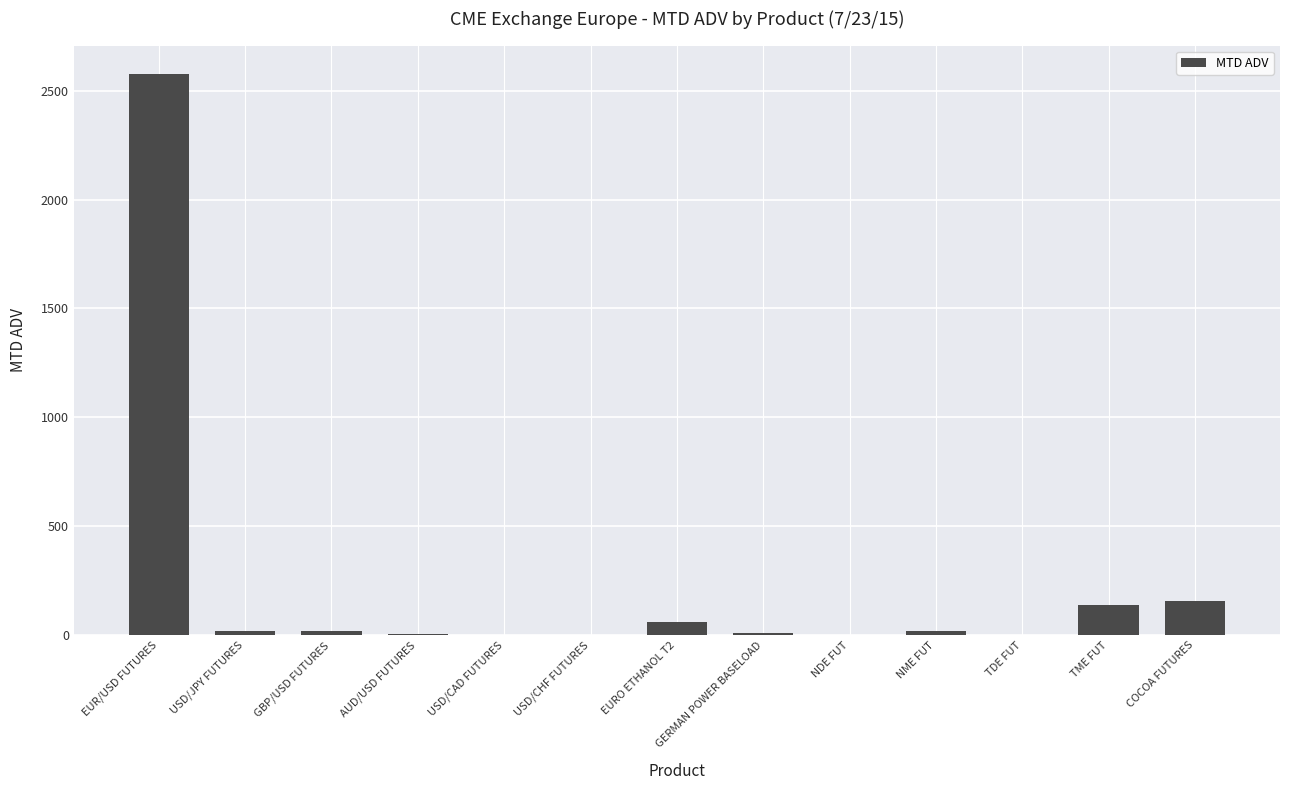

What is the sum of all values?

3005.5